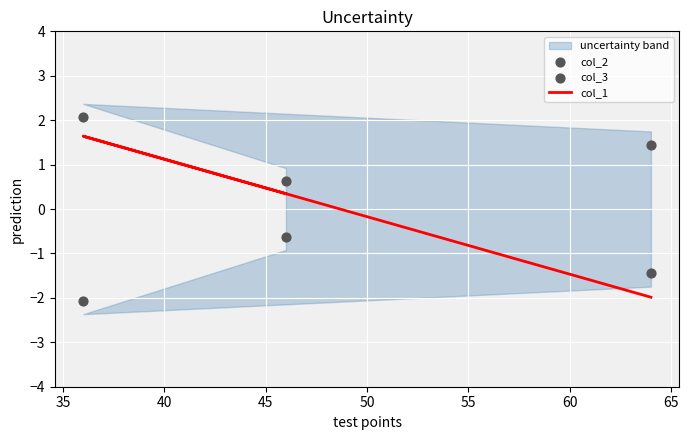

Is the value of col_3 at 40 greater than the value of col_1 at 30?

No